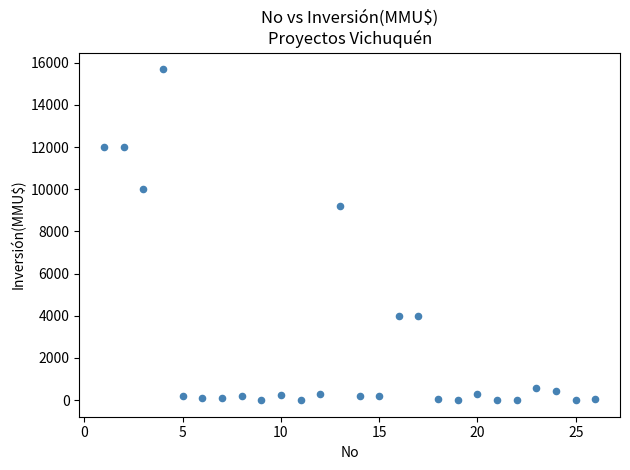

What Y value in the scatter plot is closest to 7847?

9198